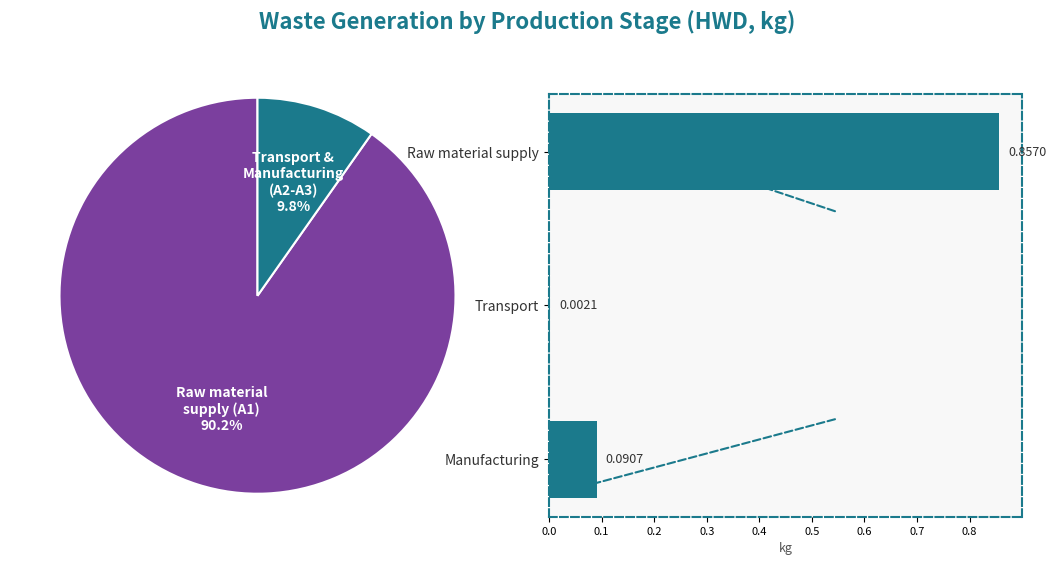

Is the sum of 0.2 and 0.1 greater than half?

No